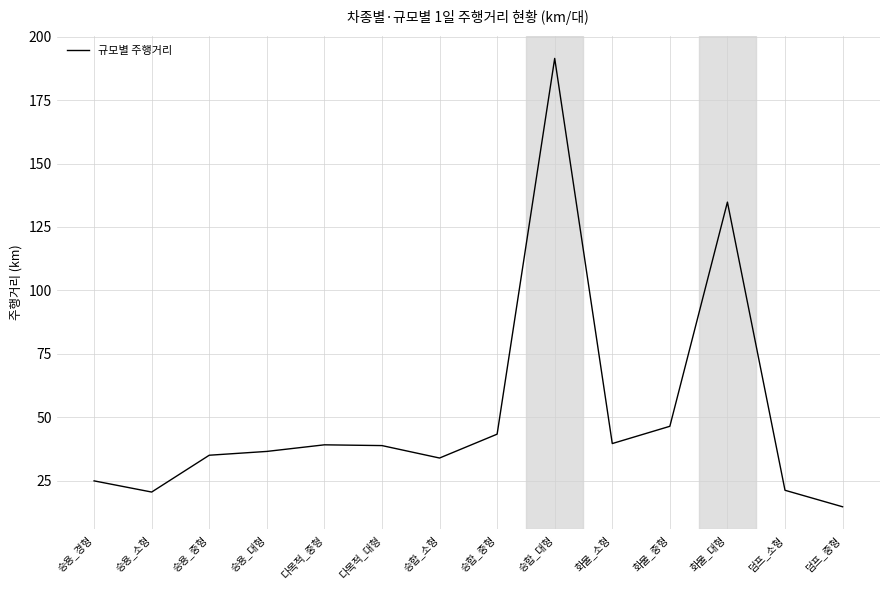

The value at 덤프_소형 is 21.3. True or false?

True